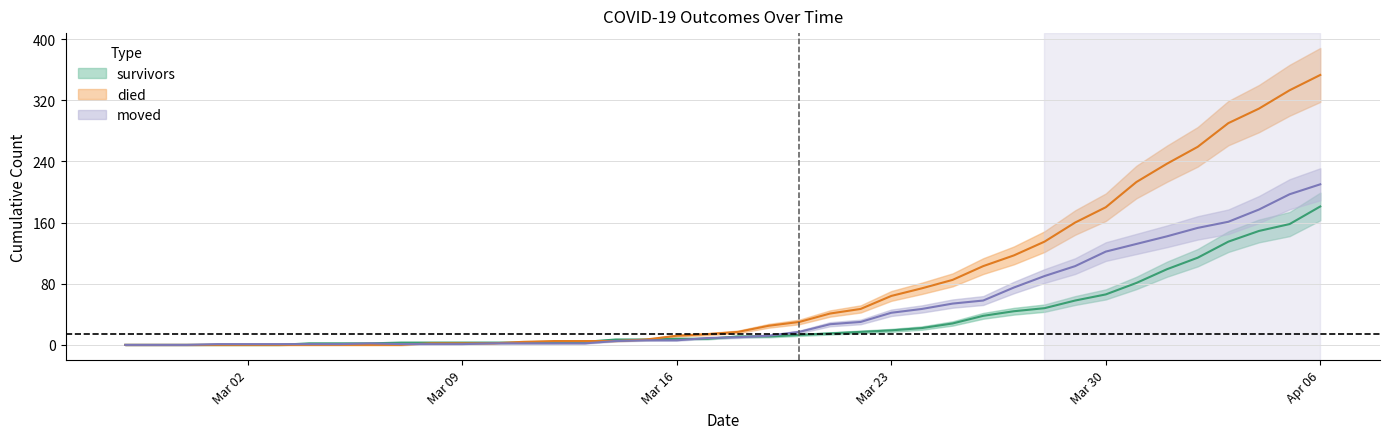

Which series has the largest range (max minus min)?

died